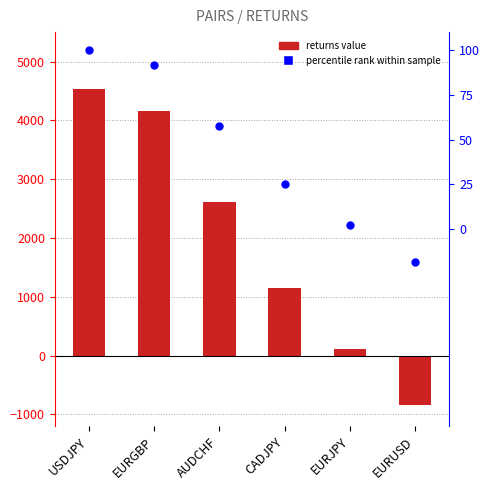

Which series contains the highest Y value?

RETURNS